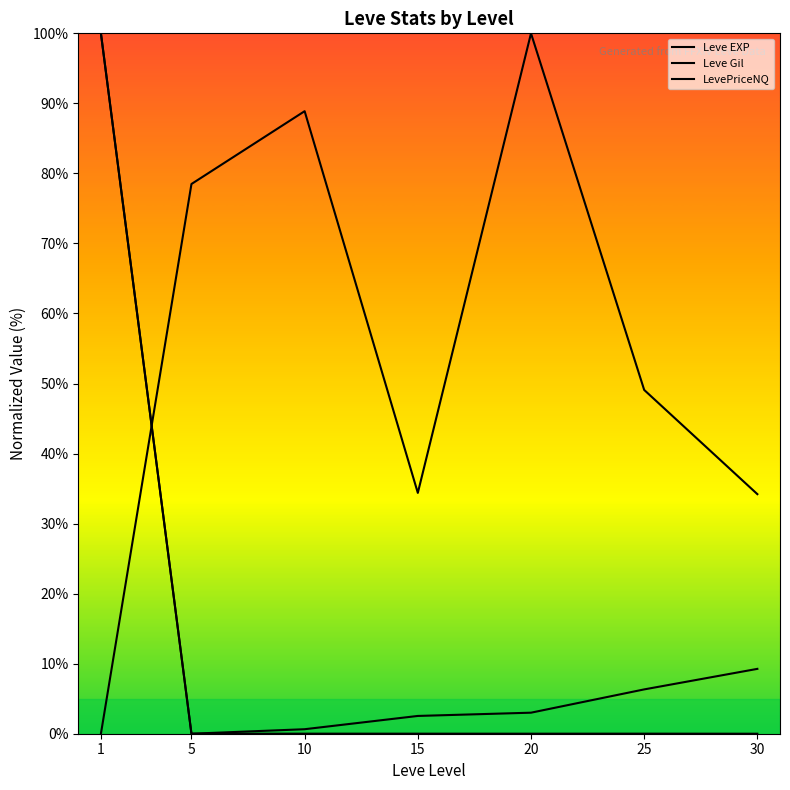

How many values in LevePriceNQ are above zero?

6